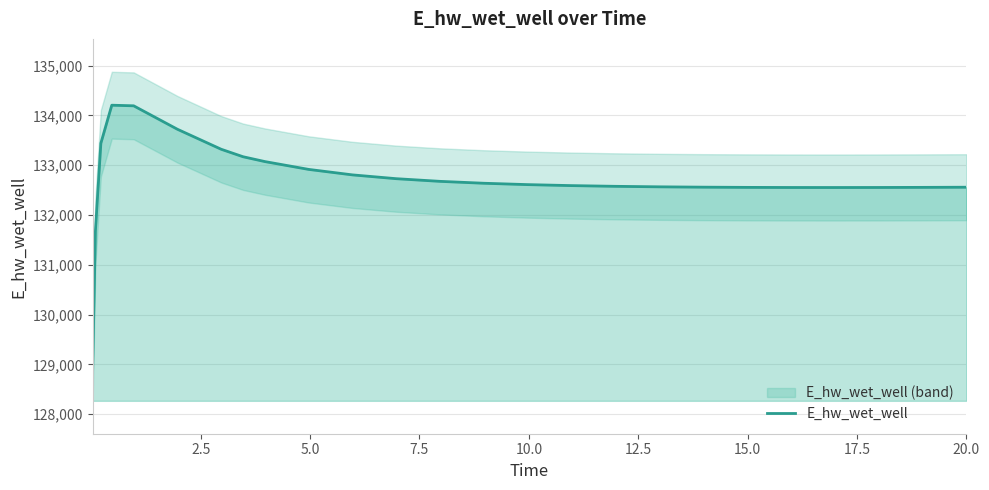

What is the difference between the second highest and second lowest values?

2519.7